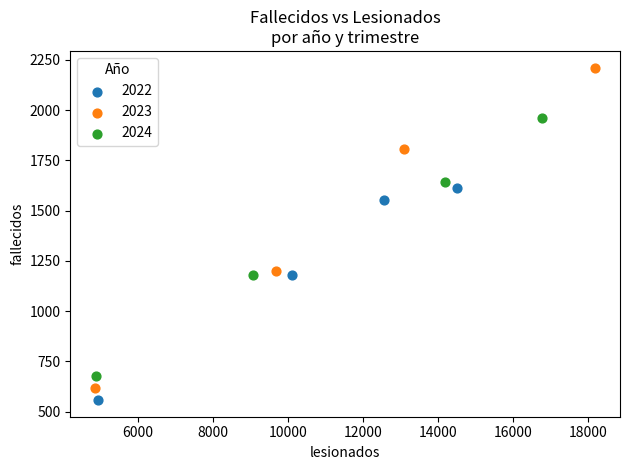

Which series has the largest Y range (max minus min)?

2023